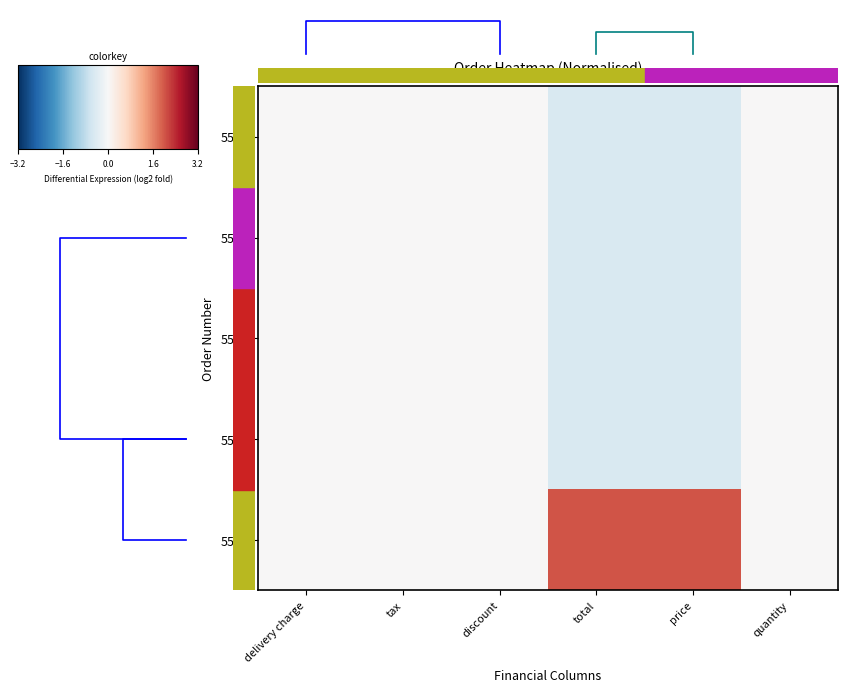

Between delivery charge and discount, which is larger?

delivery charge